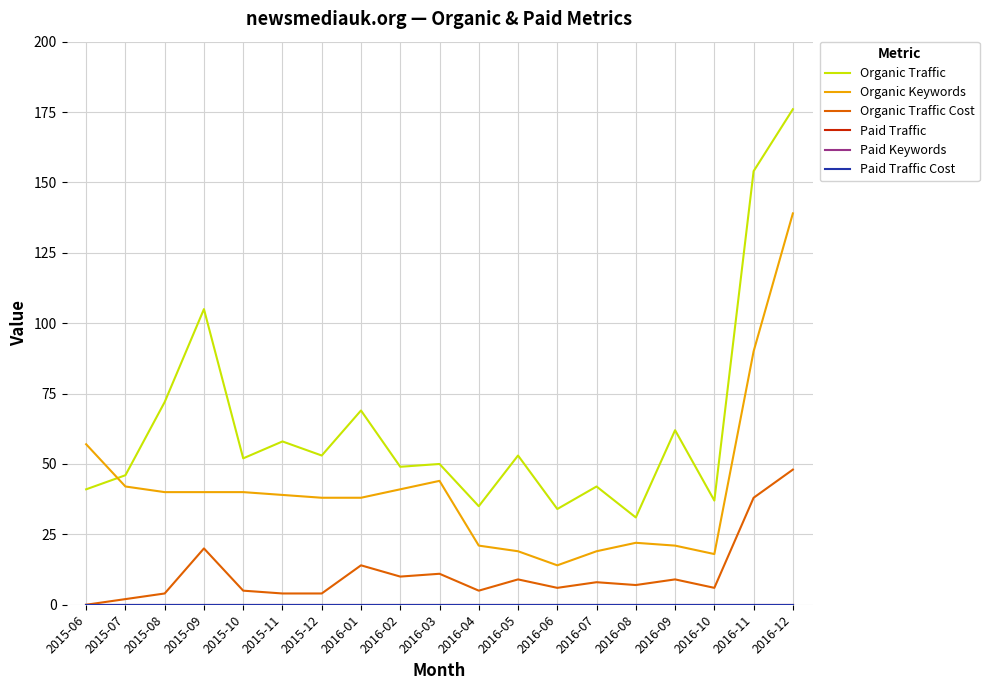

What is the difference between the Organic Traffic Cost values at 2015-08 and 2015-06?

4